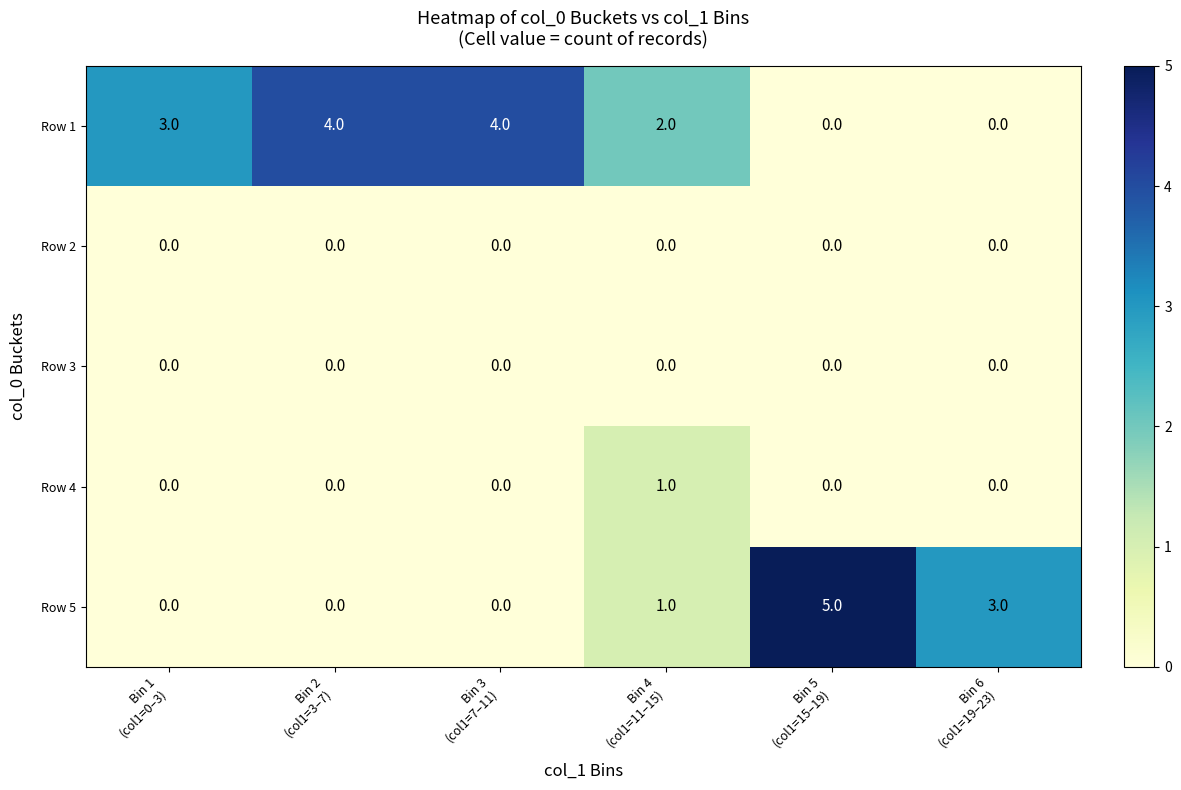

Reading left to right, transcribe all the data shown in this chart.

Row 1: 3	4	4	2	0	0
Row 2: 0	0	0	0	0	0
Row 3: 0	0	0	0	0	0
Row 4: 0	0	0	1	0	0
Row 5: 0	0	0	1	5	3